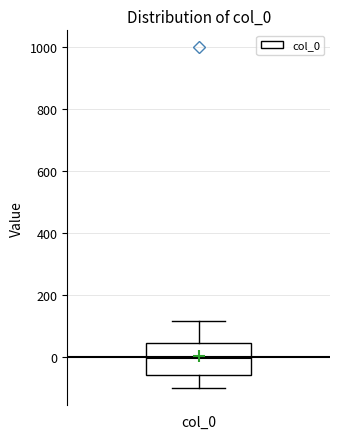

Transcribe this box plot: give where the median line is, the range the box spans, and where the two whiskers end, as read against the y-axis. The values are not printed on the chart, so give them approximately, as read against the axis.

median 0, box -60 to 40, whiskers -100 to 120